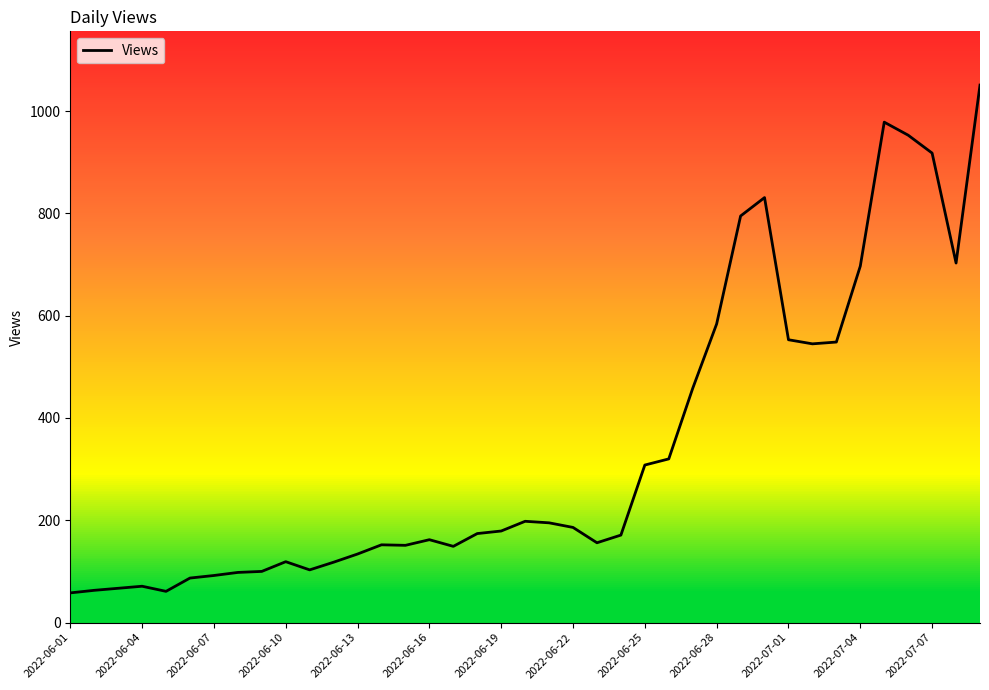

What is the maximum value for Views?

1051.0